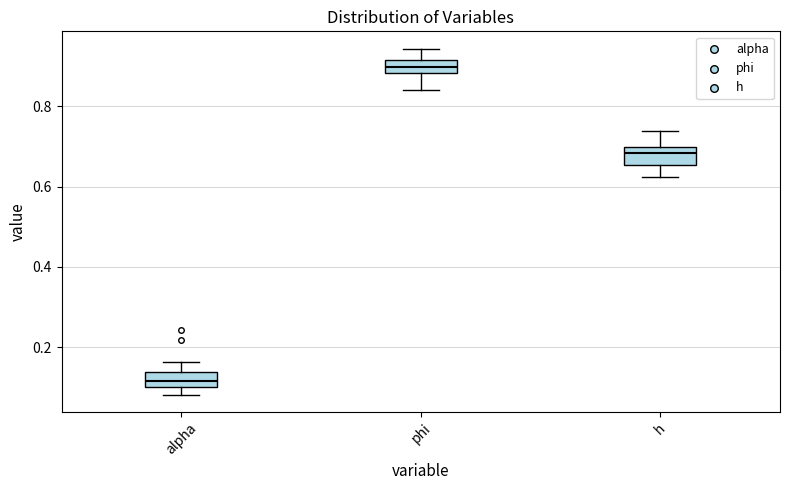

Where does the median line of the box for h sit on the y-axis? The values are not printed on the chart, so give them approximately, as read against the axis.

0.68